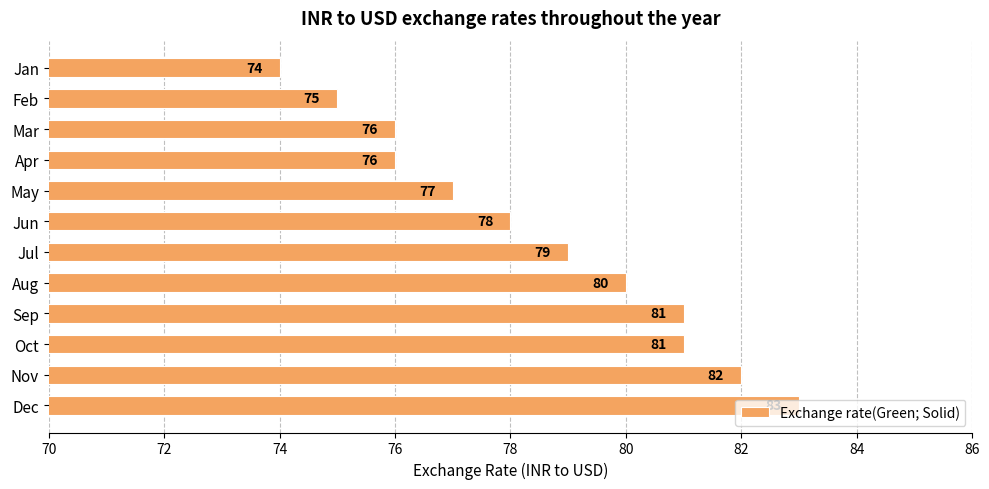

Approximately how many times larger is the value at Feb compared to Sep?

0.9